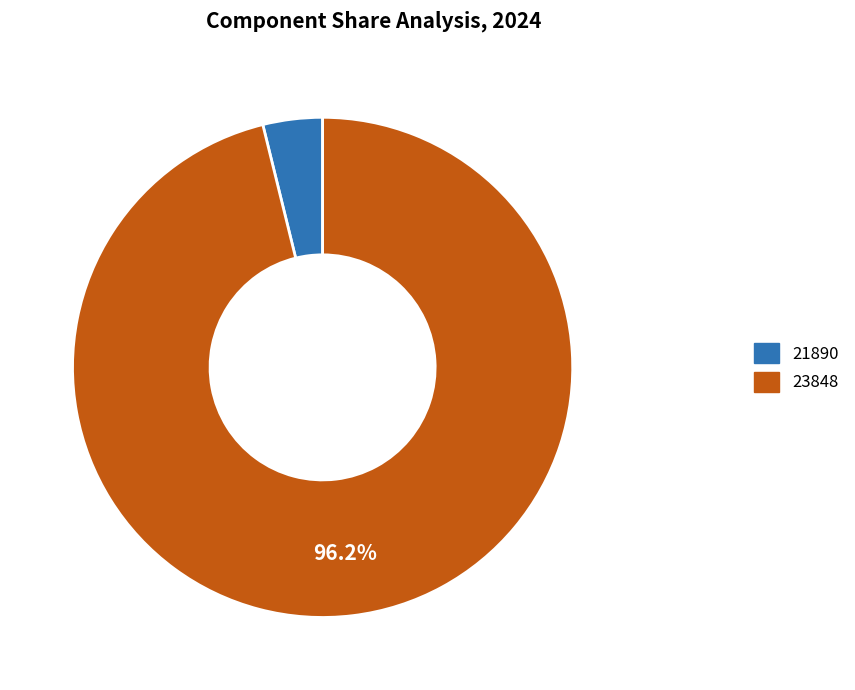

Is the sum of 21890 and 23848 greater than half?

Yes